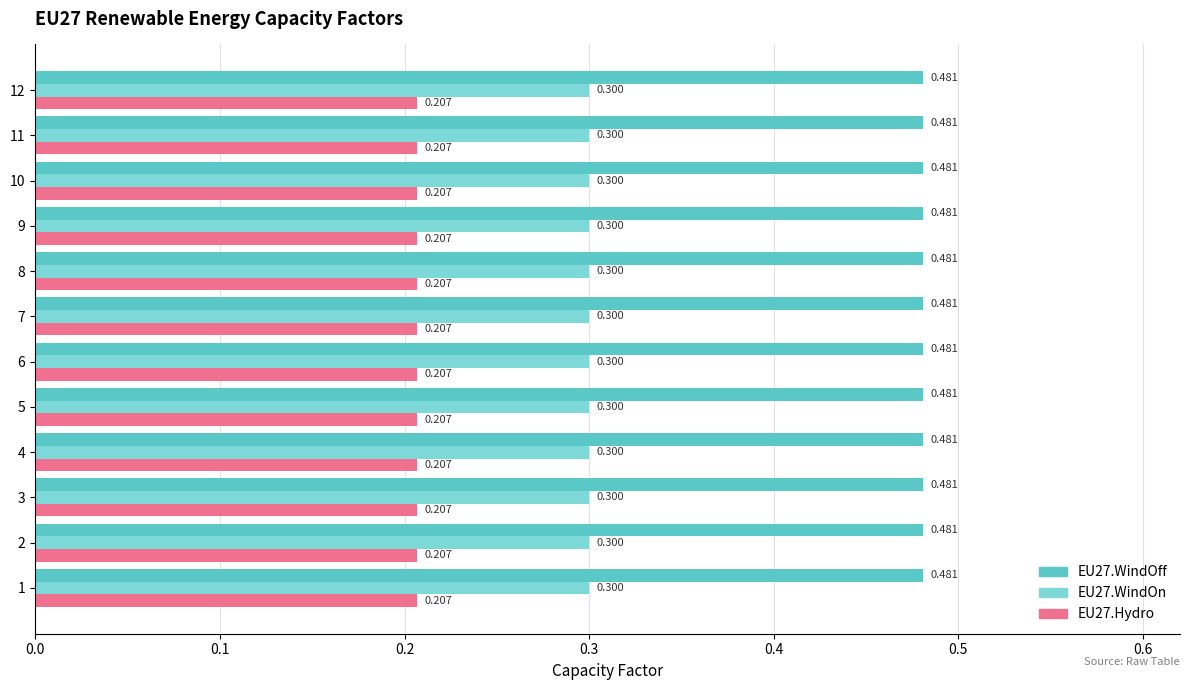

Read the EU27.WindOn value at 6.

0.3